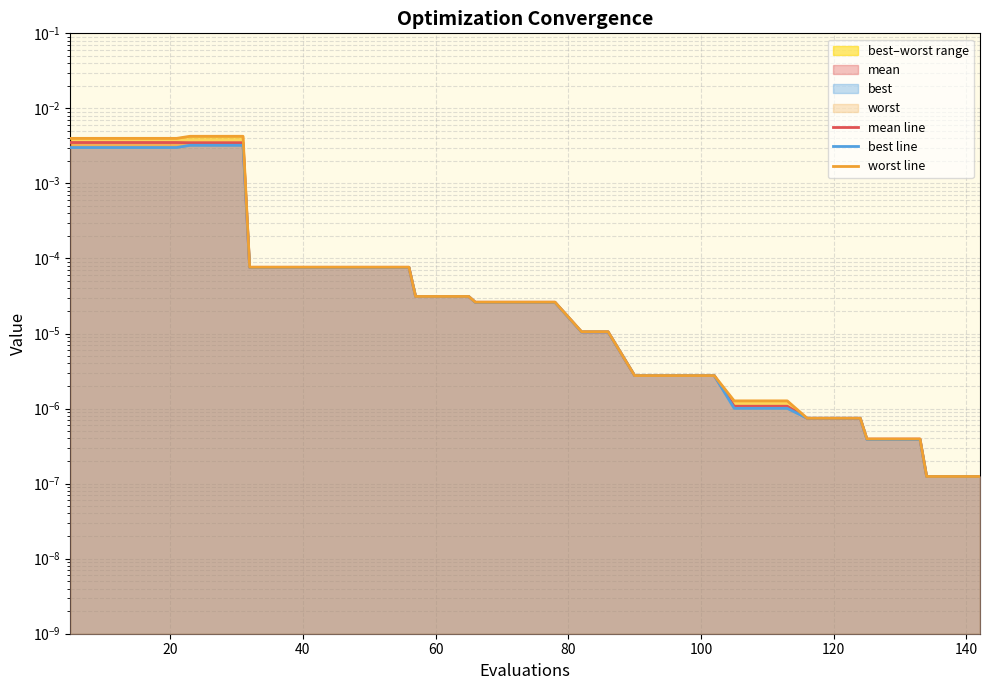

The worst line series shows 0.0 at 25. True or false?

False